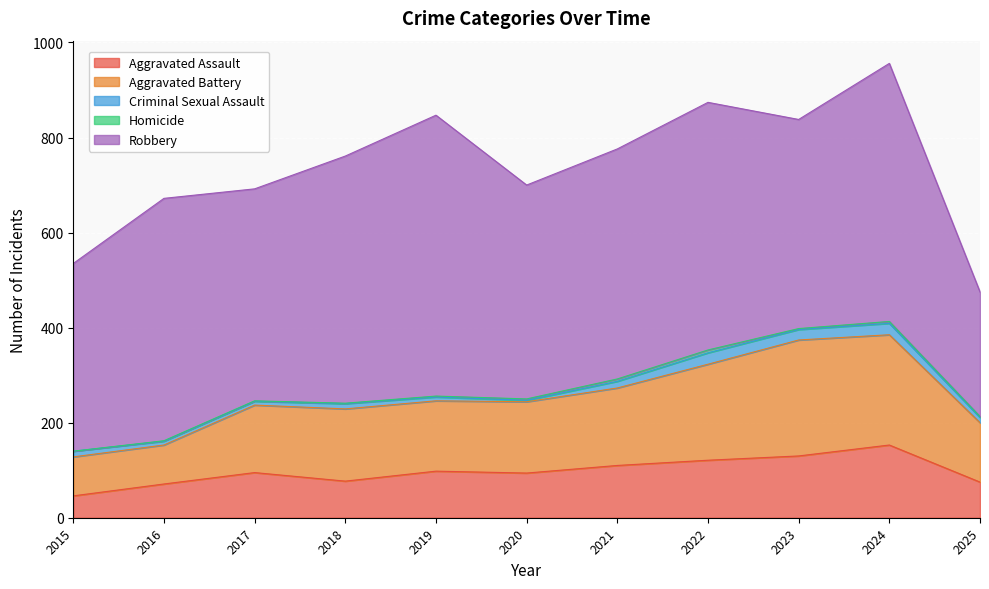

Does the chart display data point markers on the line(s)?

No